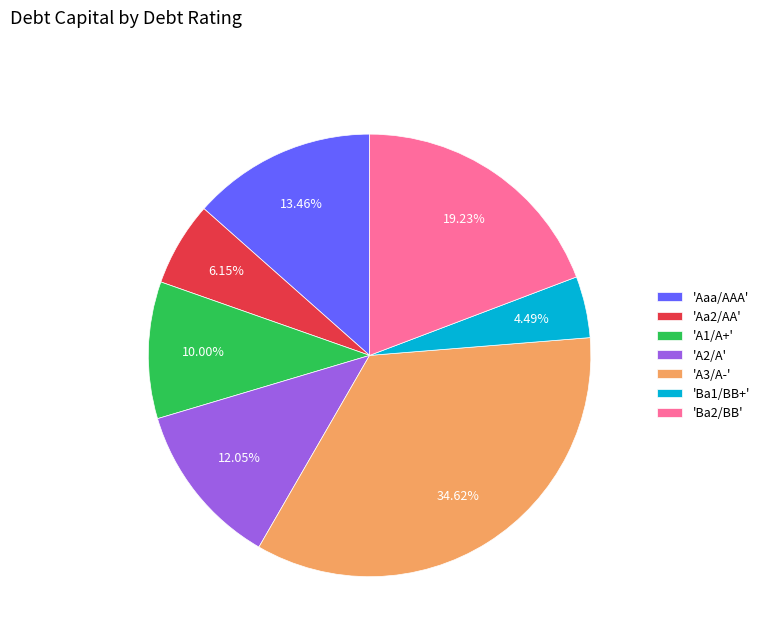

Do 'Ba2/BB' and 'A2/A' together represent more than half of the pie?

No